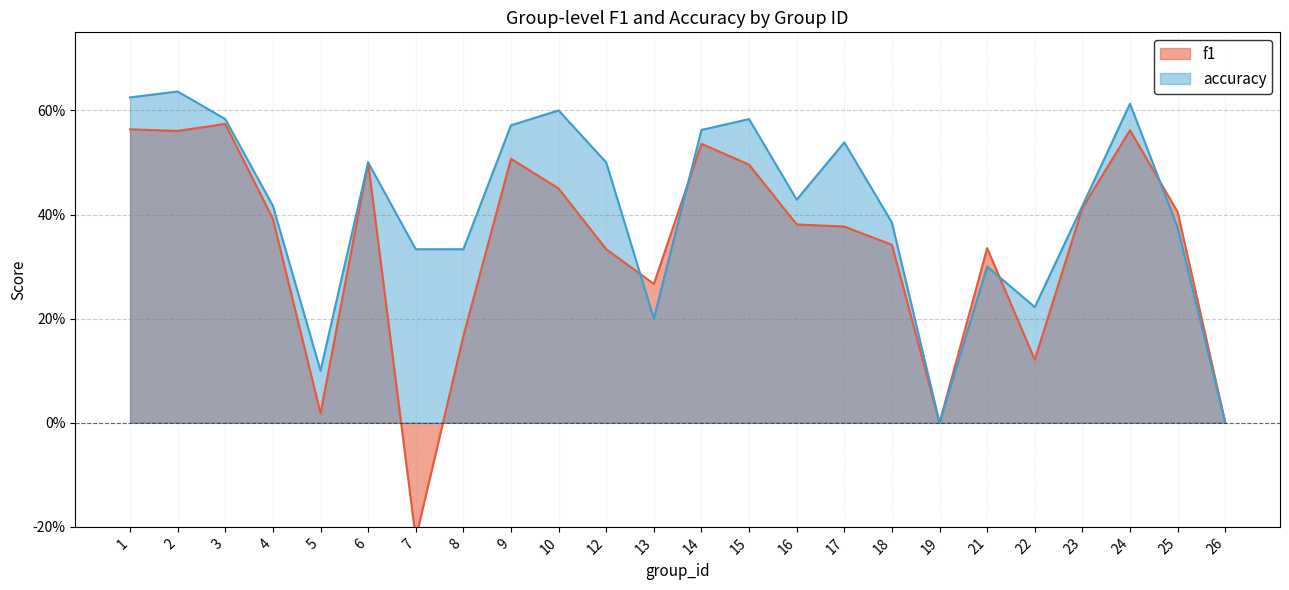

What is the value of the accuracy point at the 8th from the left?

0.3